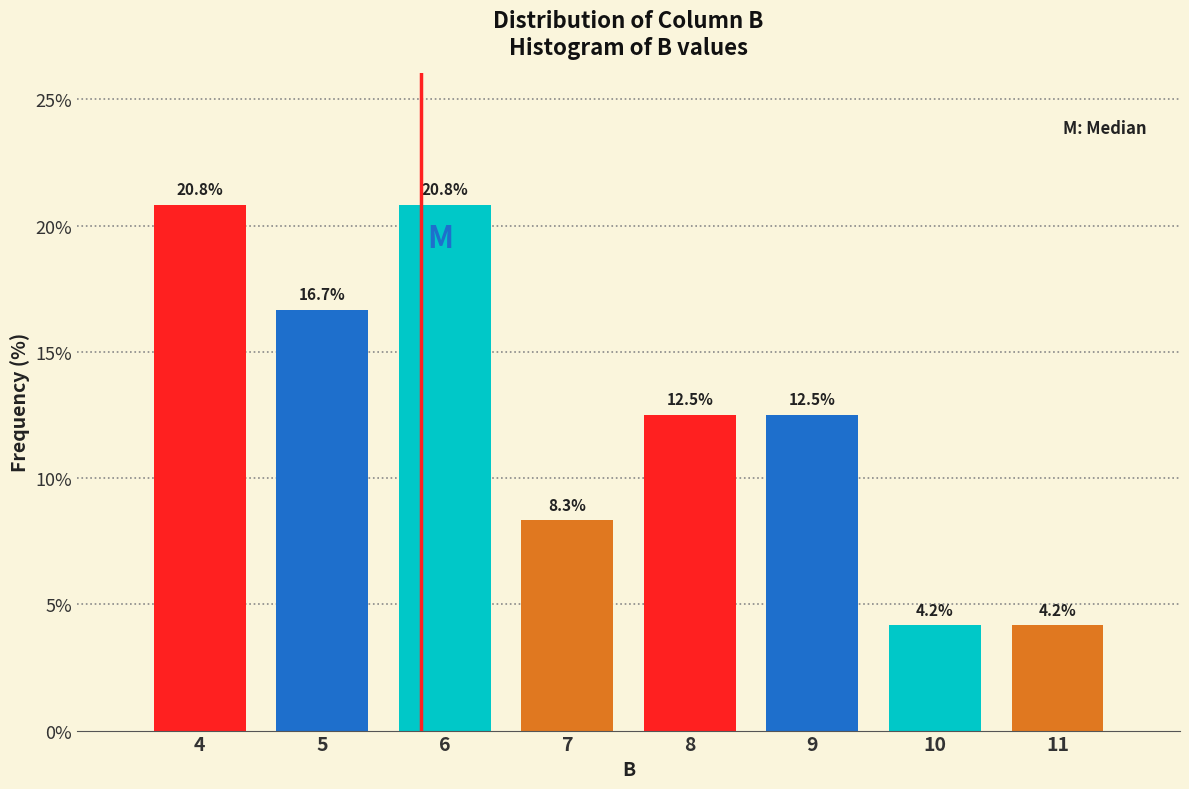

What is the height of the bar covering 4.5 to 5.5 on the x-axis?

16.7